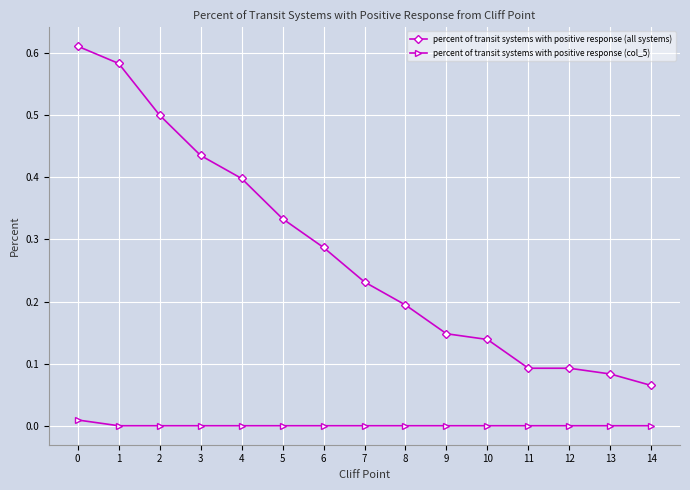

True or false: percent of transit systems with positive response (col_5) and percent of transit systems with positive response (all systems) intersect in this chart.

False